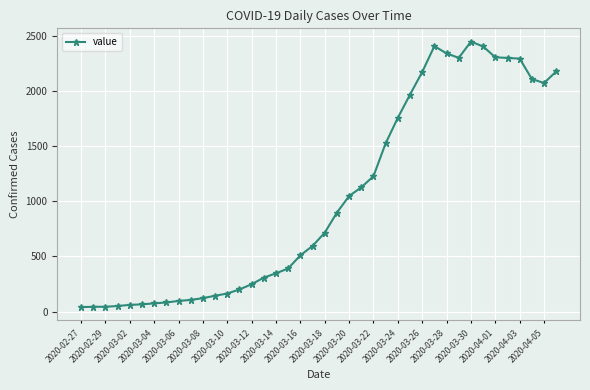

How many series are shown in this chart?

1